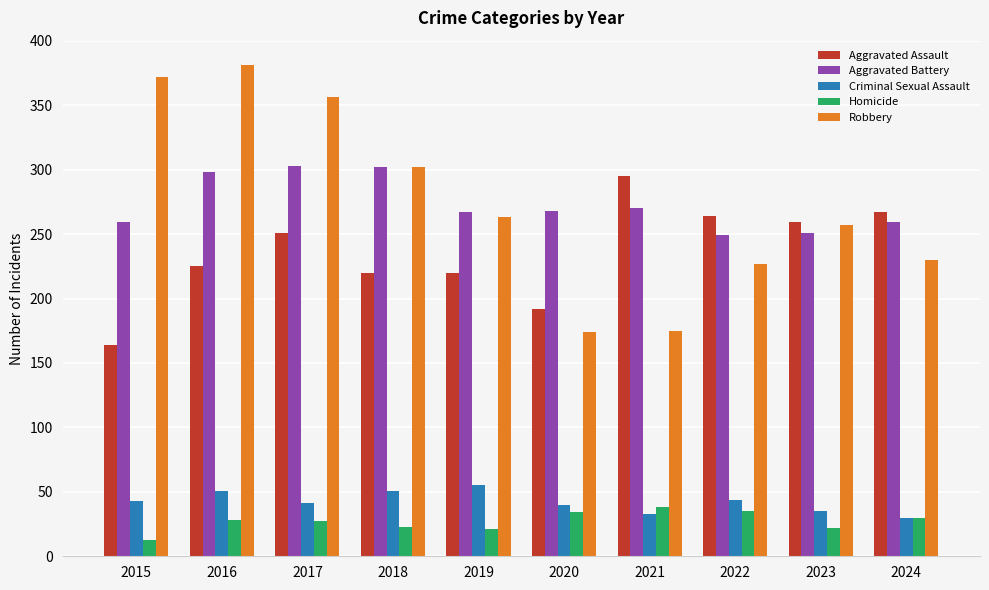

What are all the series names shown in the legend?

Aggravated Assault, Aggravated Battery, Criminal Sexual Assault, Homicide, Robbery